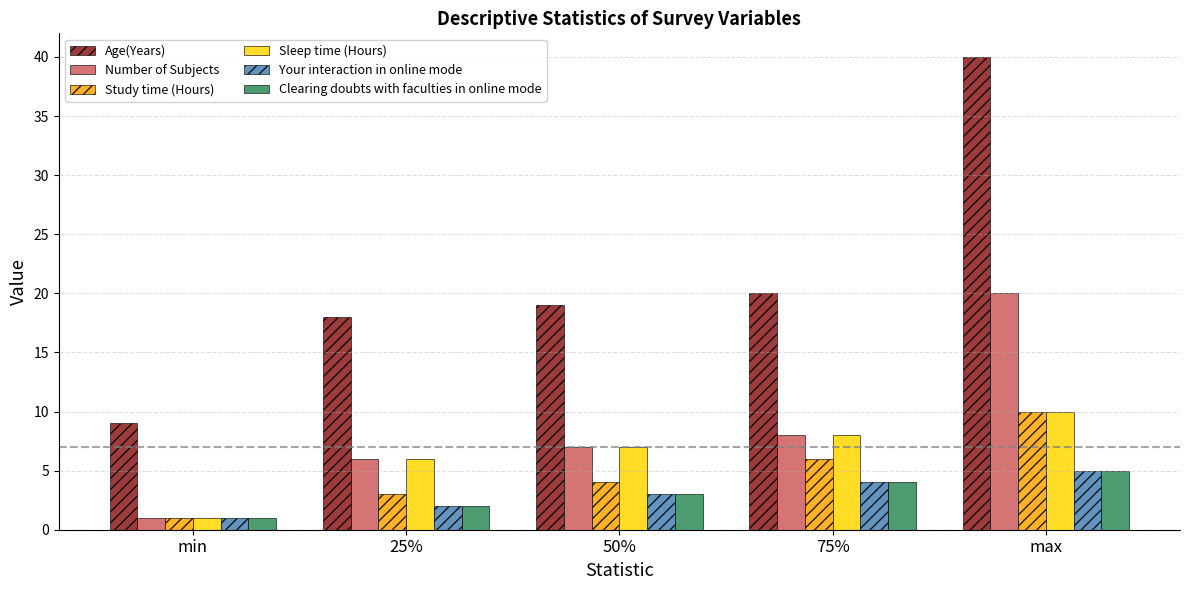

What is the difference between the highest and lowest values at 75%?

16